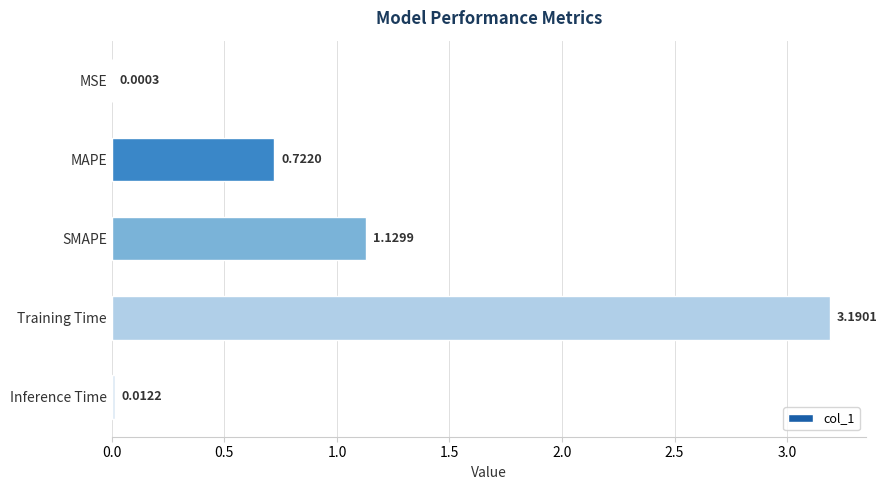

Which label corresponds to the largest value in the chart?

Training Time